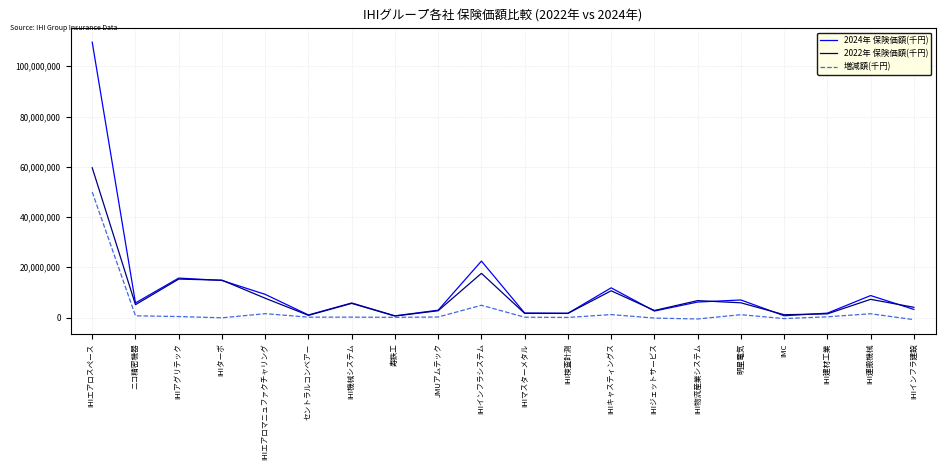

Which label corresponds to the largest value in the chart?

IHIエアロスペース